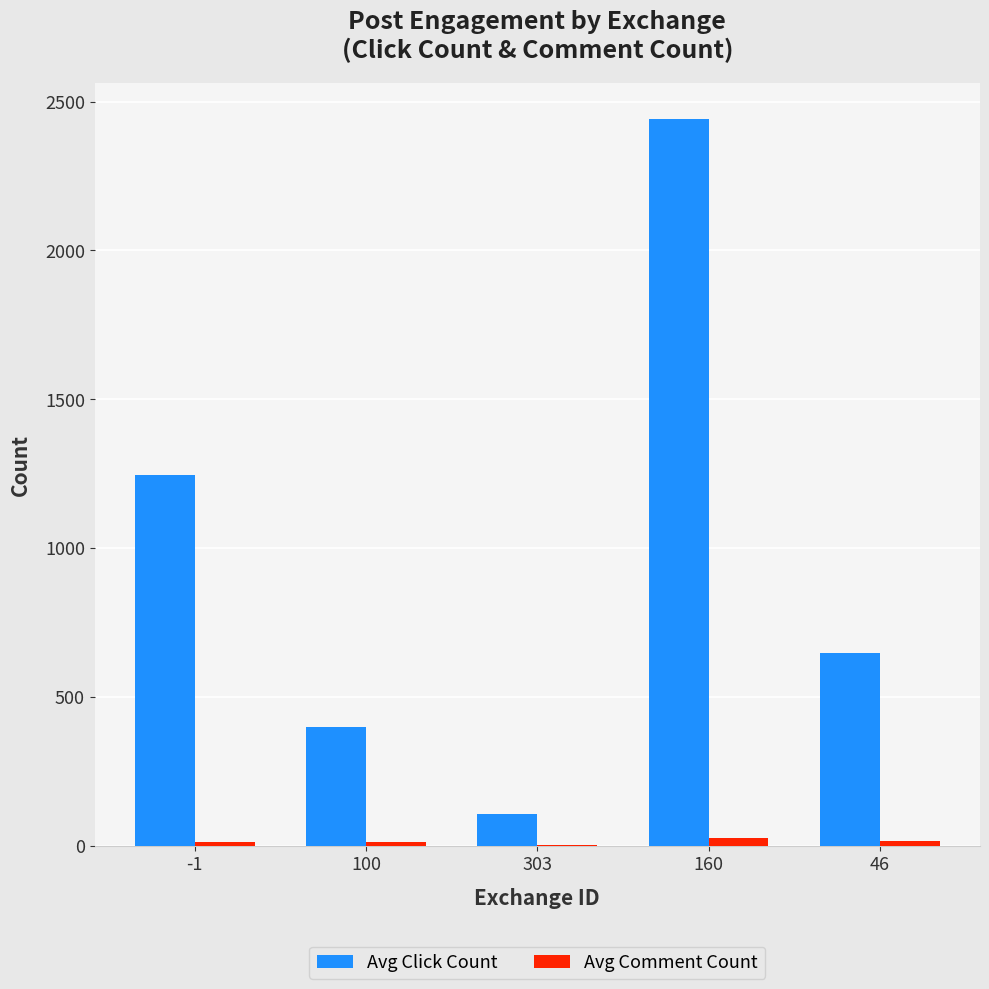

What is the total value across all series at 46?

664